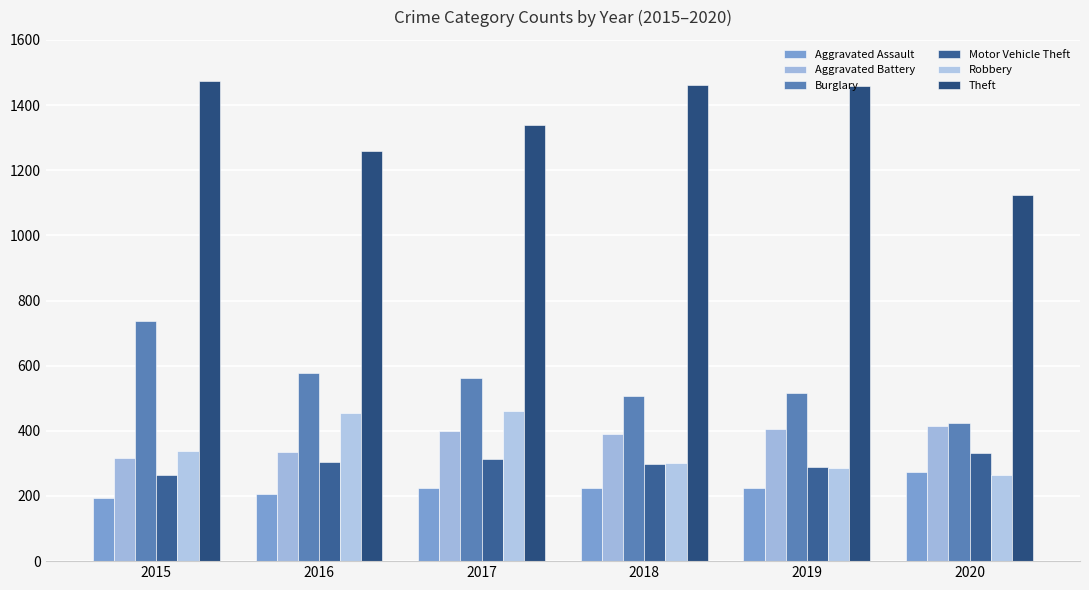

What is the spread (max minus min) of values at 2018?

1236